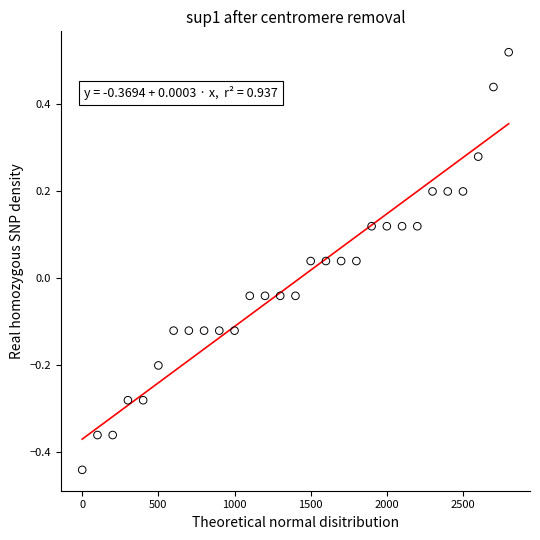

What is the range of X values (max minus min)?

2800.0